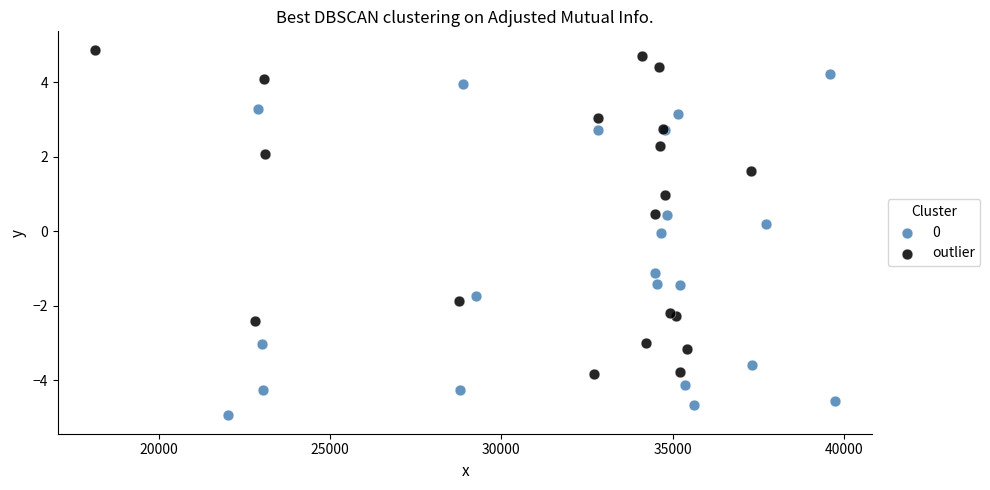

Which series contains the highest Y value?

outlier